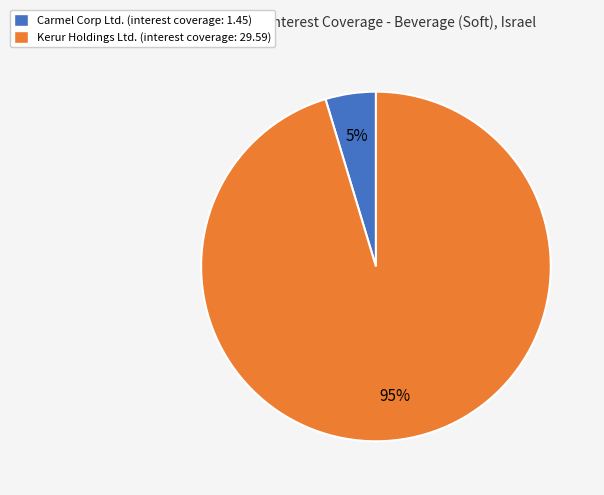

Which has a higher value, Carmel Corp Ltd. (interest coverage: 1.45) or Kerur Holdings Ltd. (interest coverage: 29.59)?

Kerur Holdings Ltd. (interest coverage: 29.59)